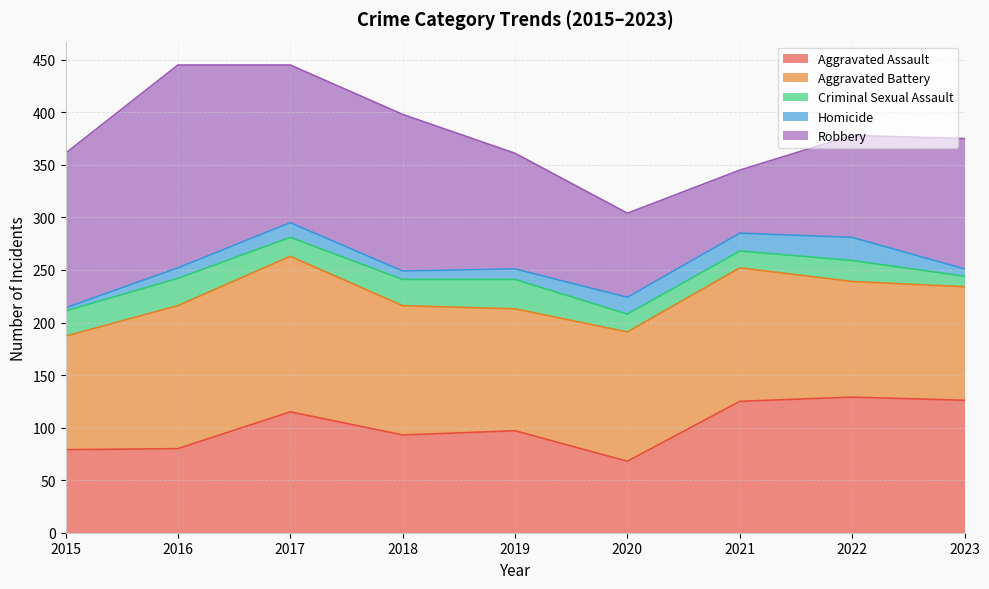

In Aggravated Assault, how many points are higher than both neighbors (excluding endpoints)?

3